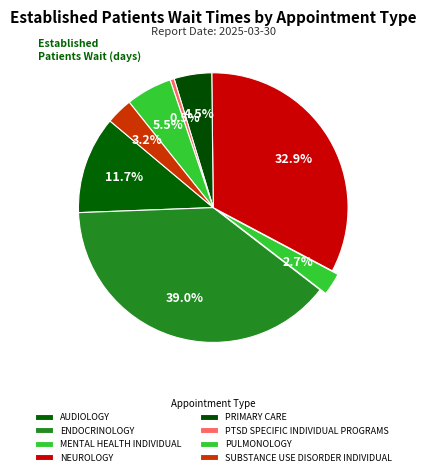

Count the number of slices in the pie.

8